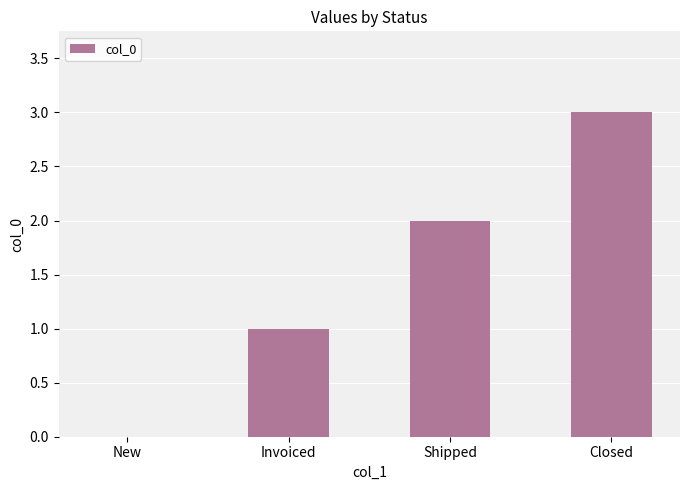

Reading left to right, extract all data points from this chart.

0	1	2	3